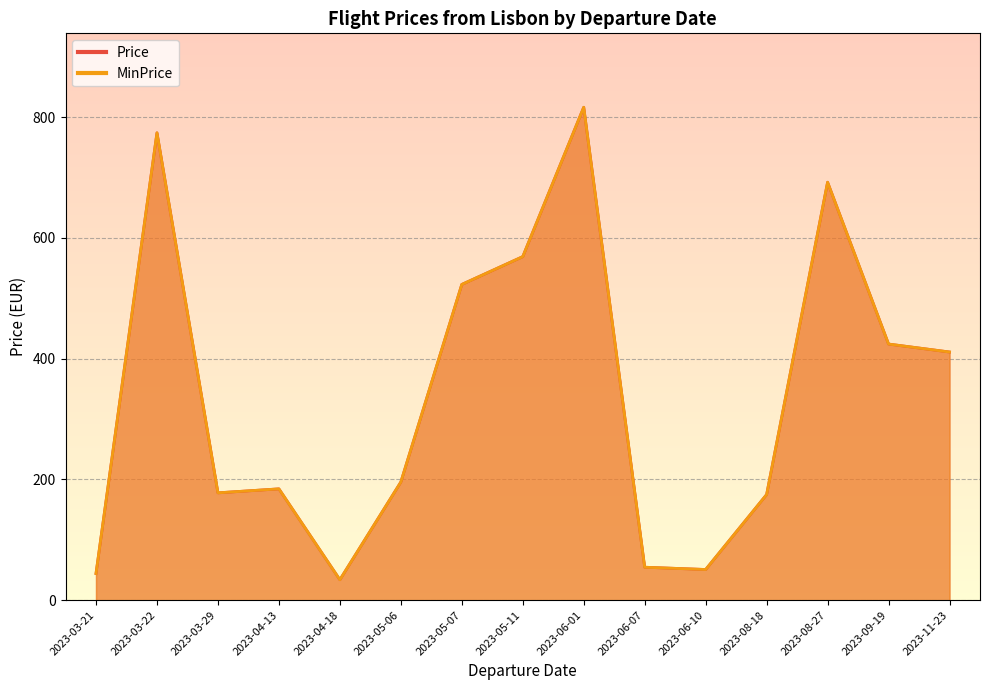

The value of Price at 2023-05-06 is 41.6. True or false?

False